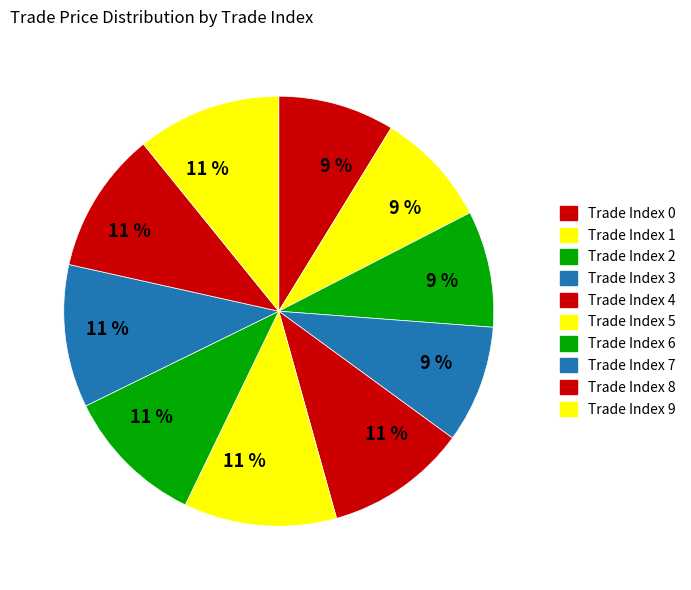

How many slices are in this pie chart?

10